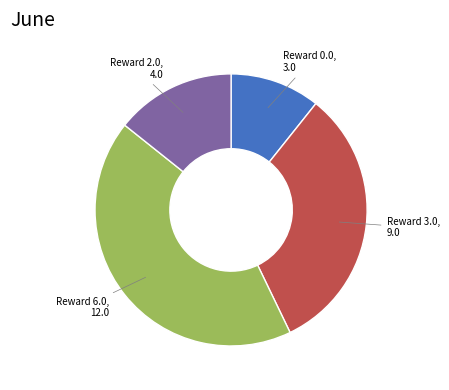

Is there any slice that represents more than half of the pie?

No